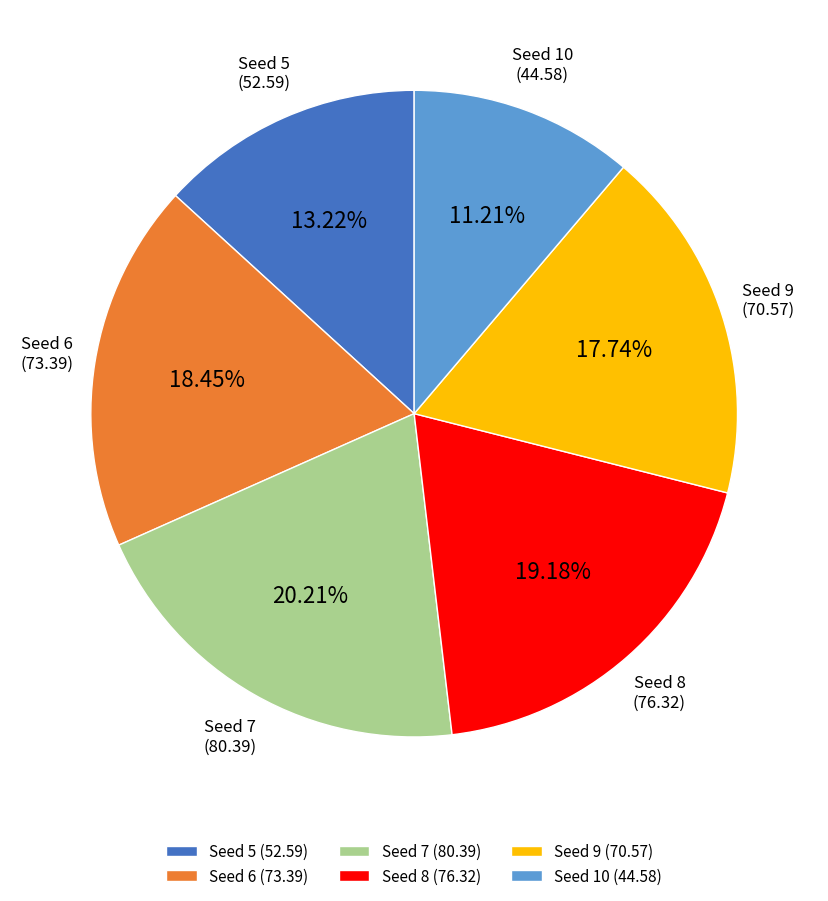

Is the sum of Seed 5 (52.59) and Seed 10 (44.58) greater than half?

No